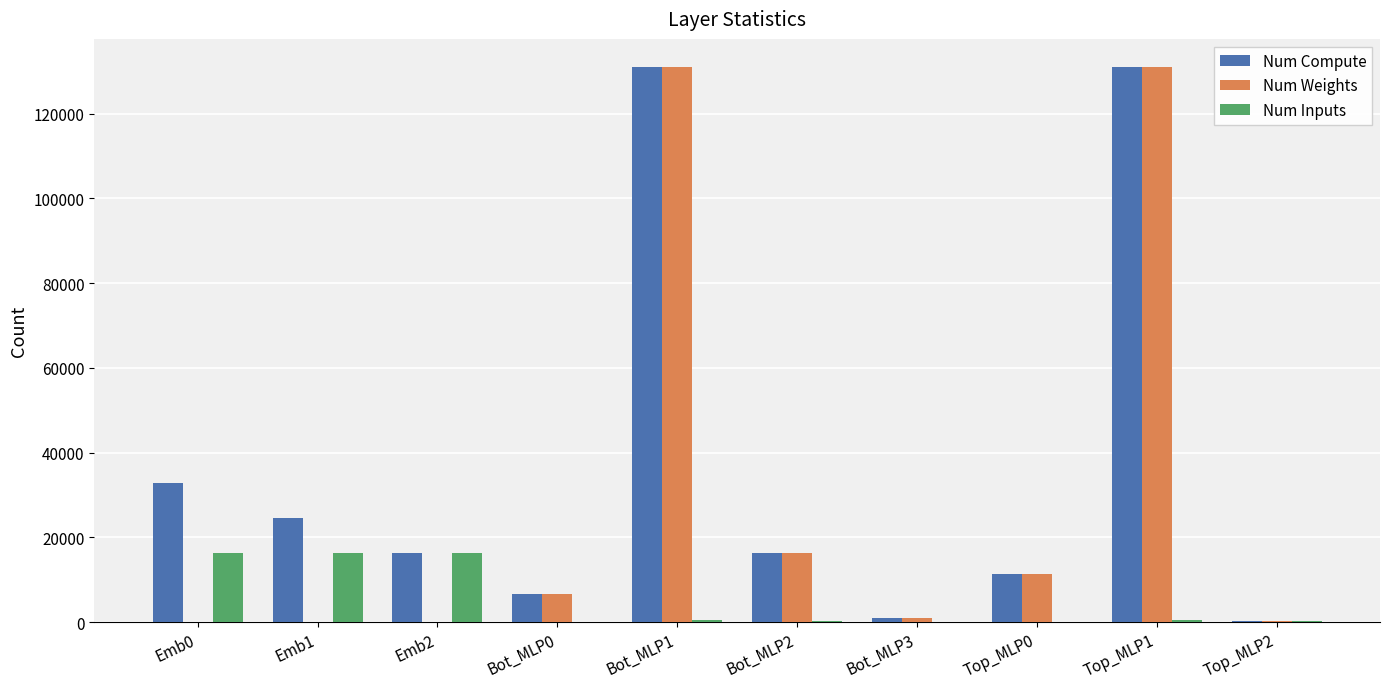

The Num Inputs series shows 28369 at Emb0. True or false?

False